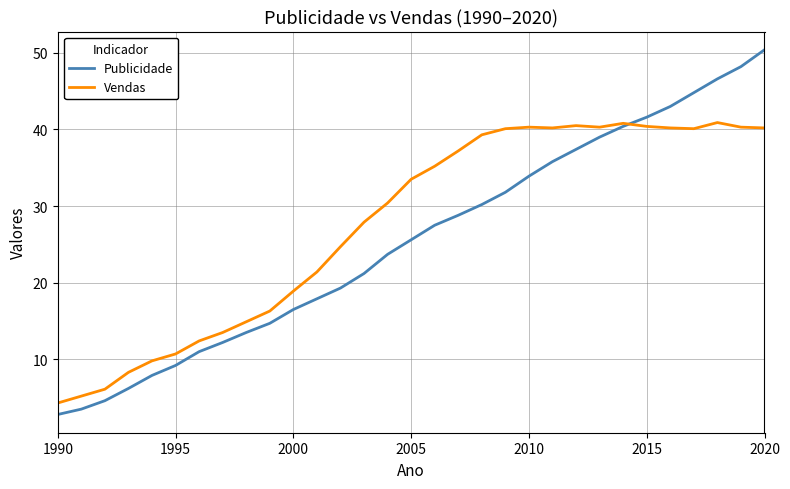

Rank the series by their maximum value, from lowest to highest.

Vendas, Publicidade